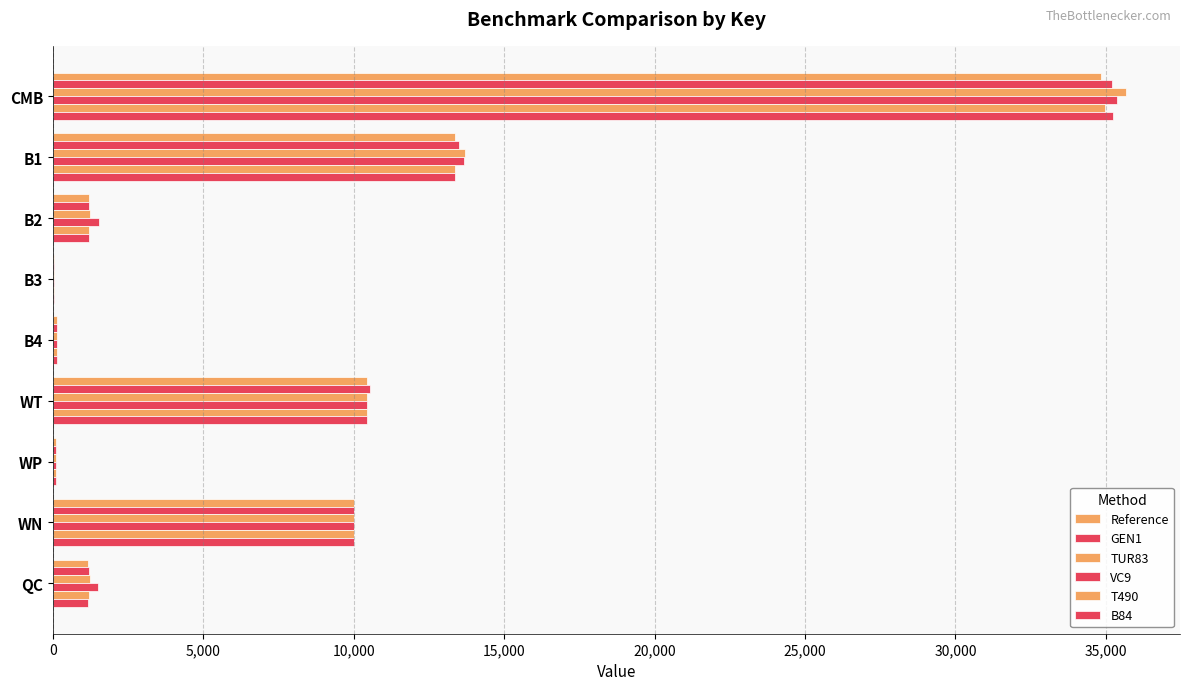

Which series has the largest total across all categories?

VC9